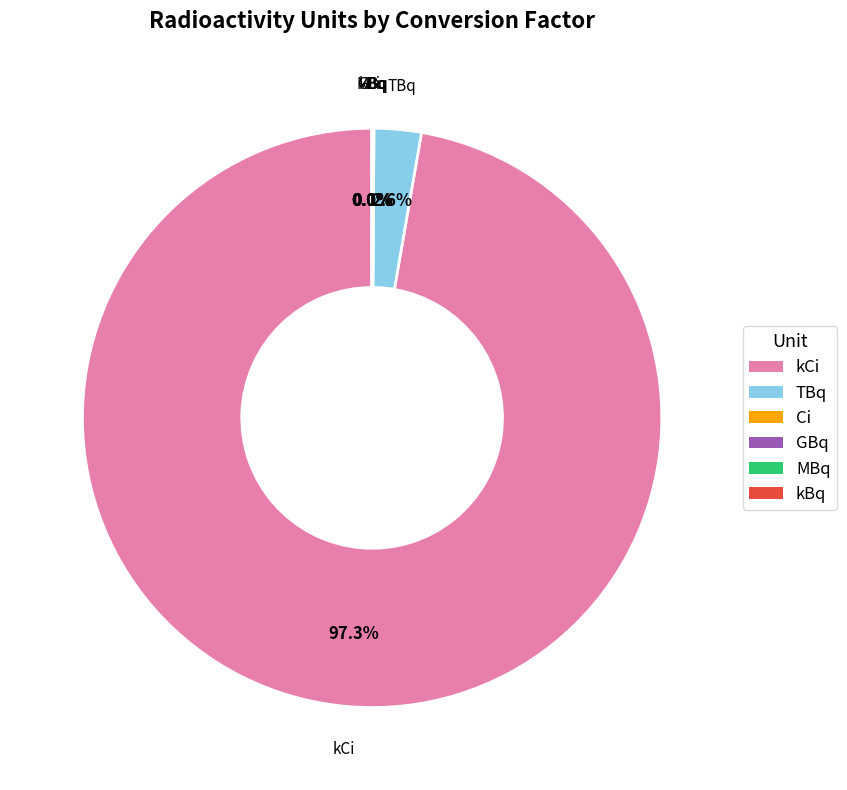

Which slice represents more than half of the pie?

kCi